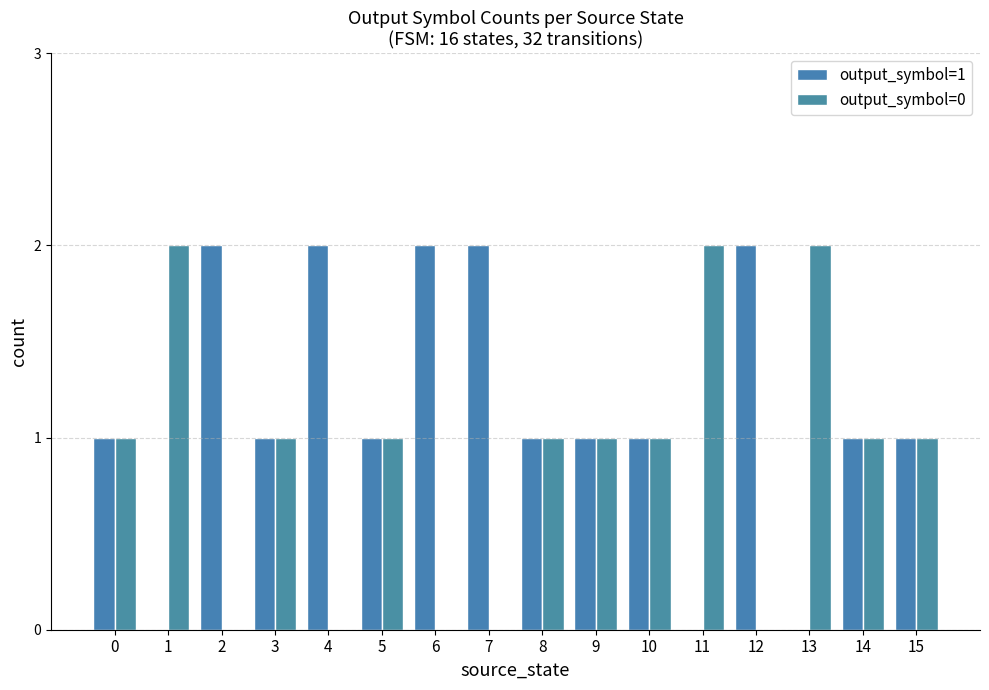

Rank the series at 9 from lowest to highest value.

output_symbol=1, output_symbol=0